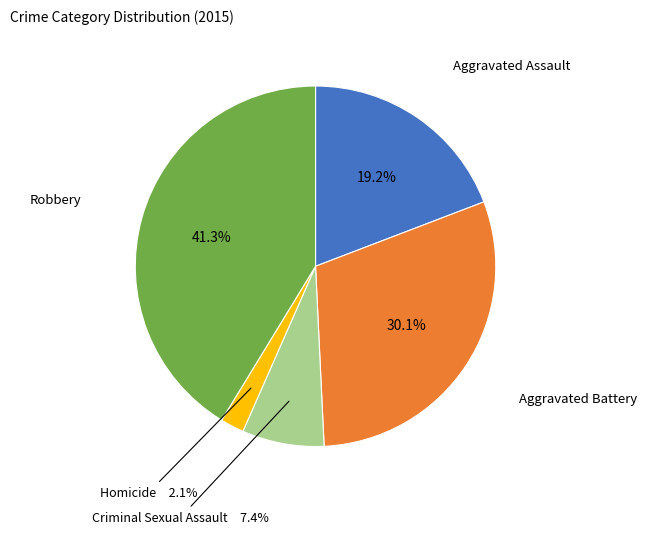

To the nearest percent, what is the combined percentage of Aggravated Assault and Homicide?

21%